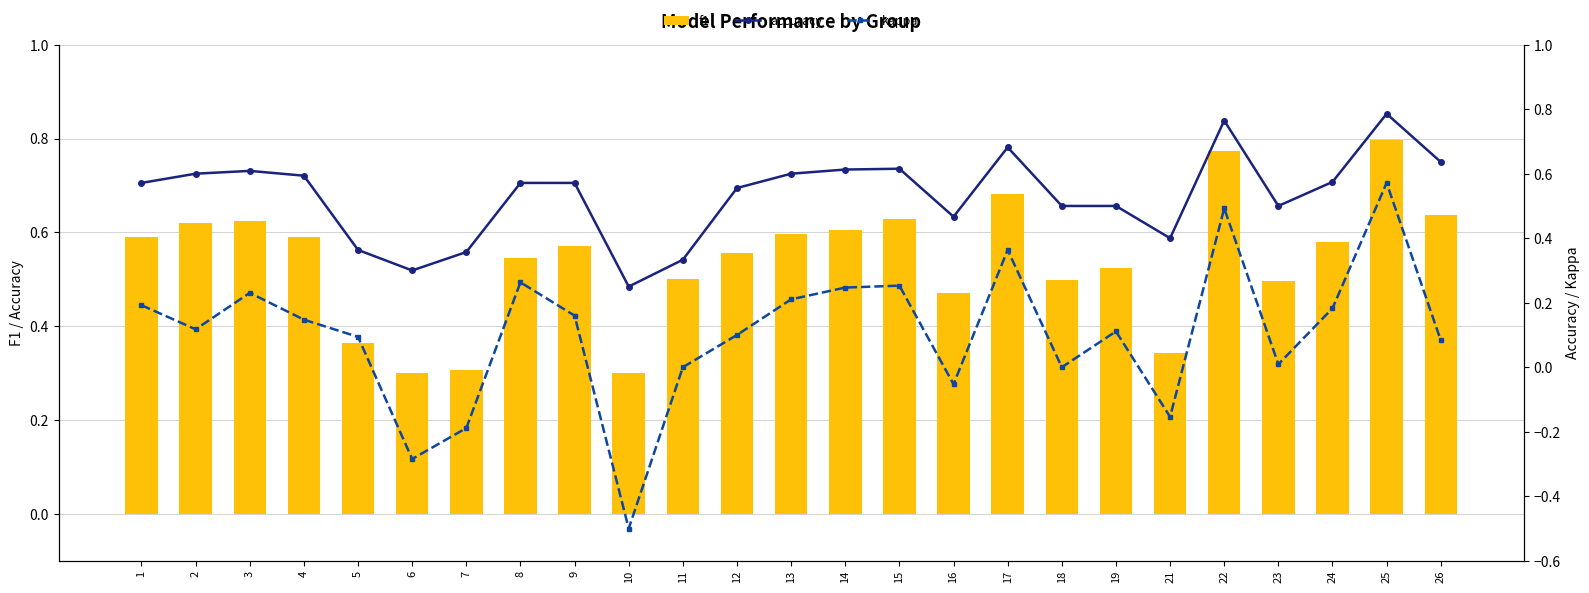

At which label does kappa first exceed 0?

1